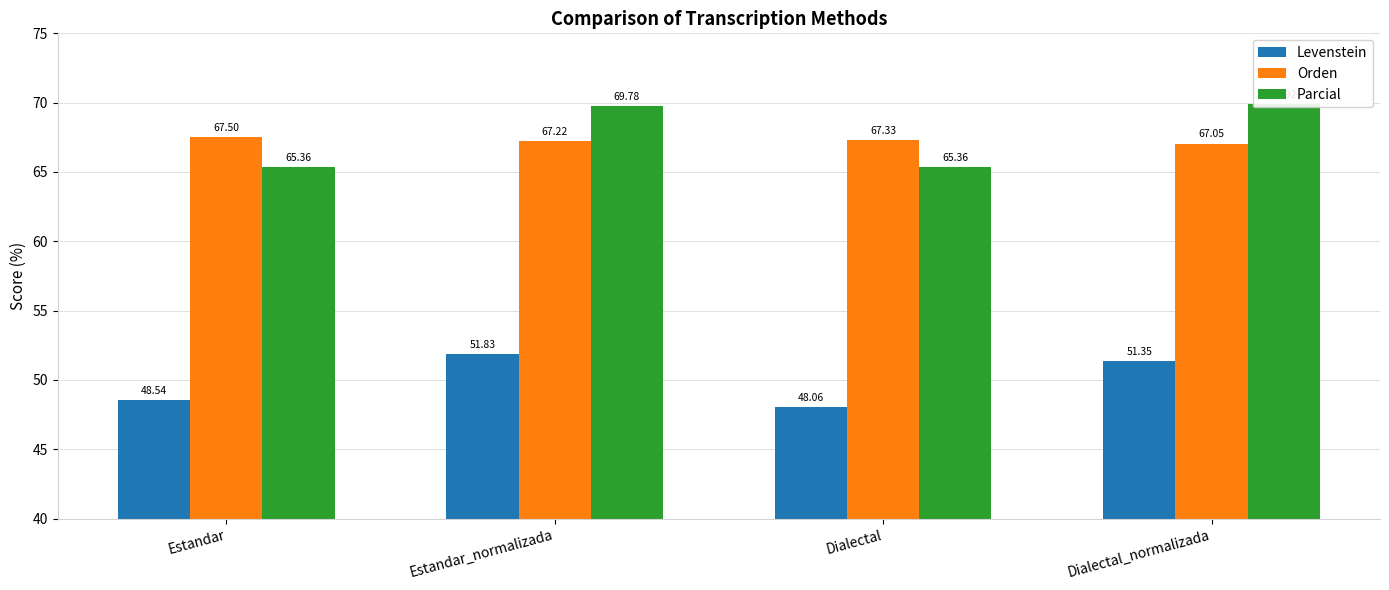

True or false: Parcial has a value of 42.9 at Estandar.

False